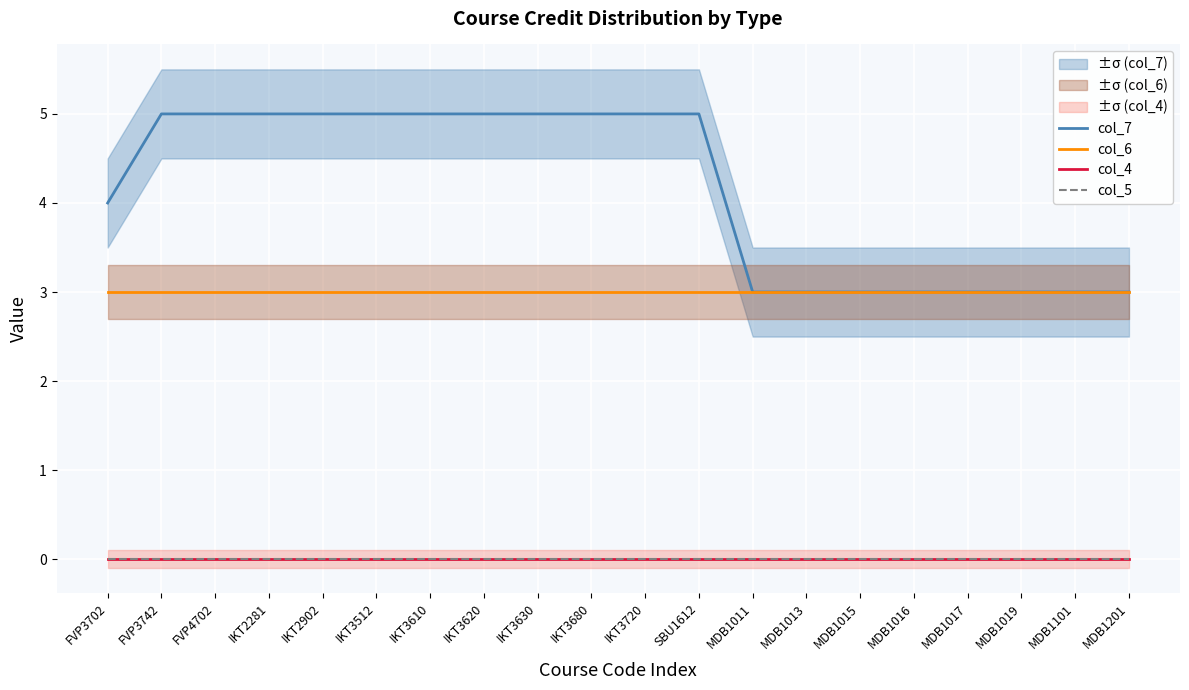

What are all the series names shown in the legend?

col_7, col_6, col_4, col_5